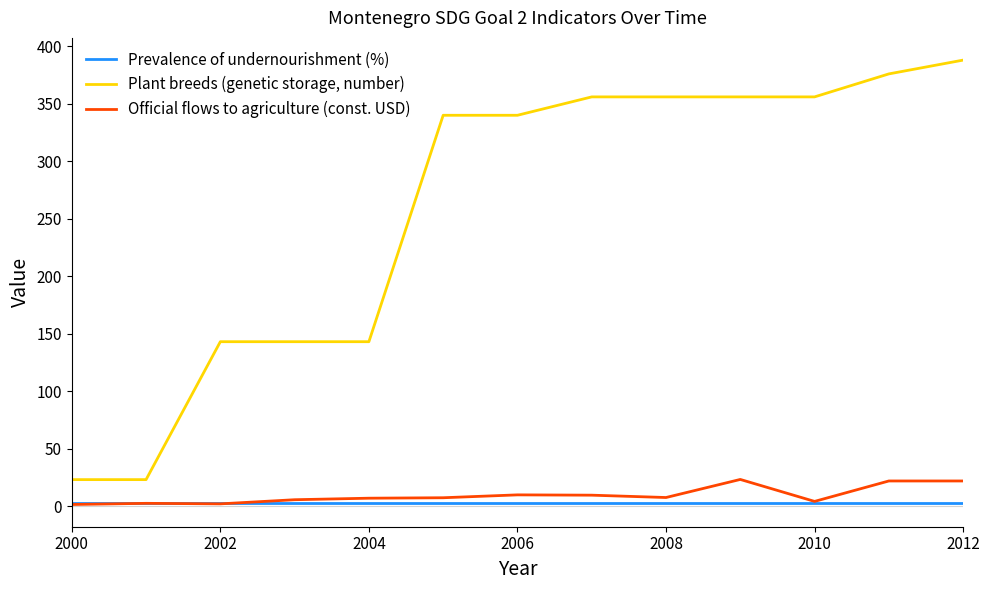

Rank the series by their maximum value, from lowest to highest.

Prevalence of undernourishment (%), Official flows to agriculture (const. USD), Plant breeds (genetic storage, number)